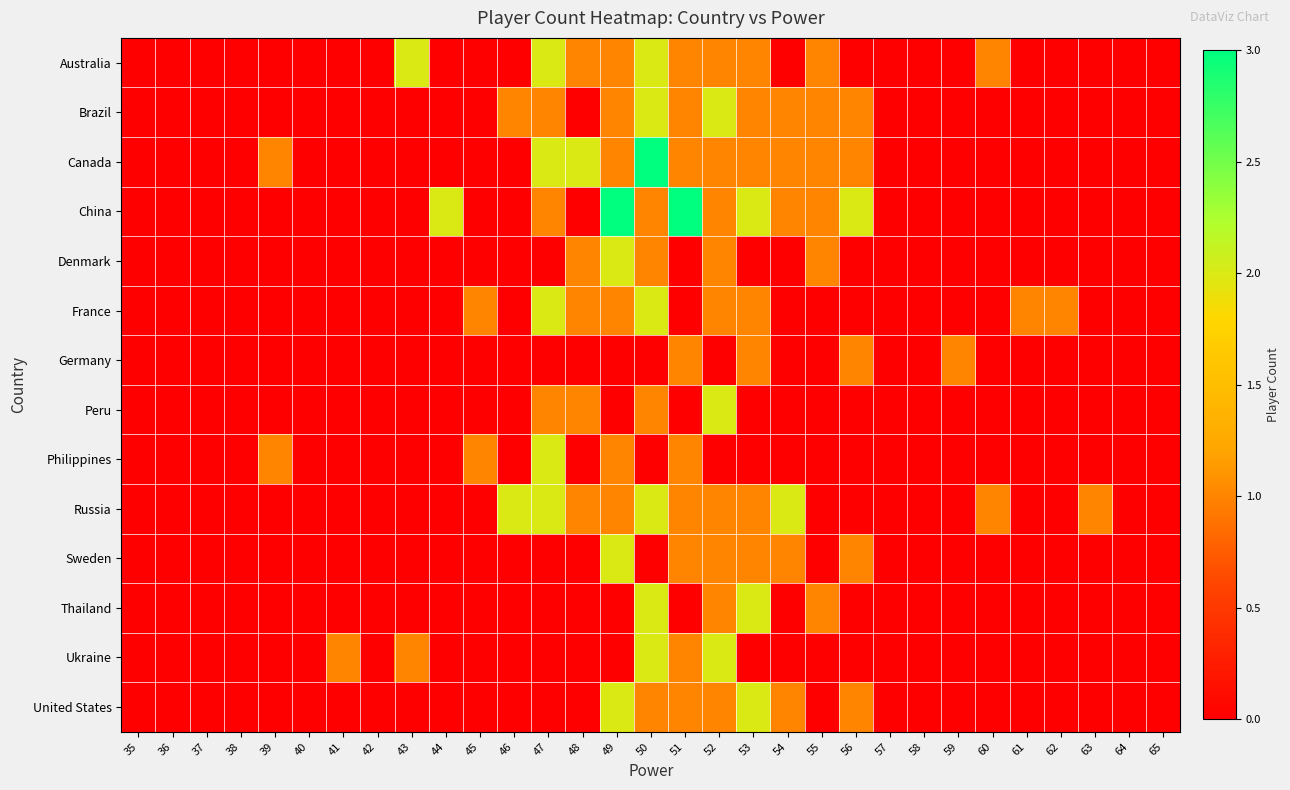

List the series in order of their peak value, highest first.

Canada, China, Australia, Brazil, Denmark, France, Peru, Philippines, Russia, Sweden, Thailand, Ukraine, United States, Germany